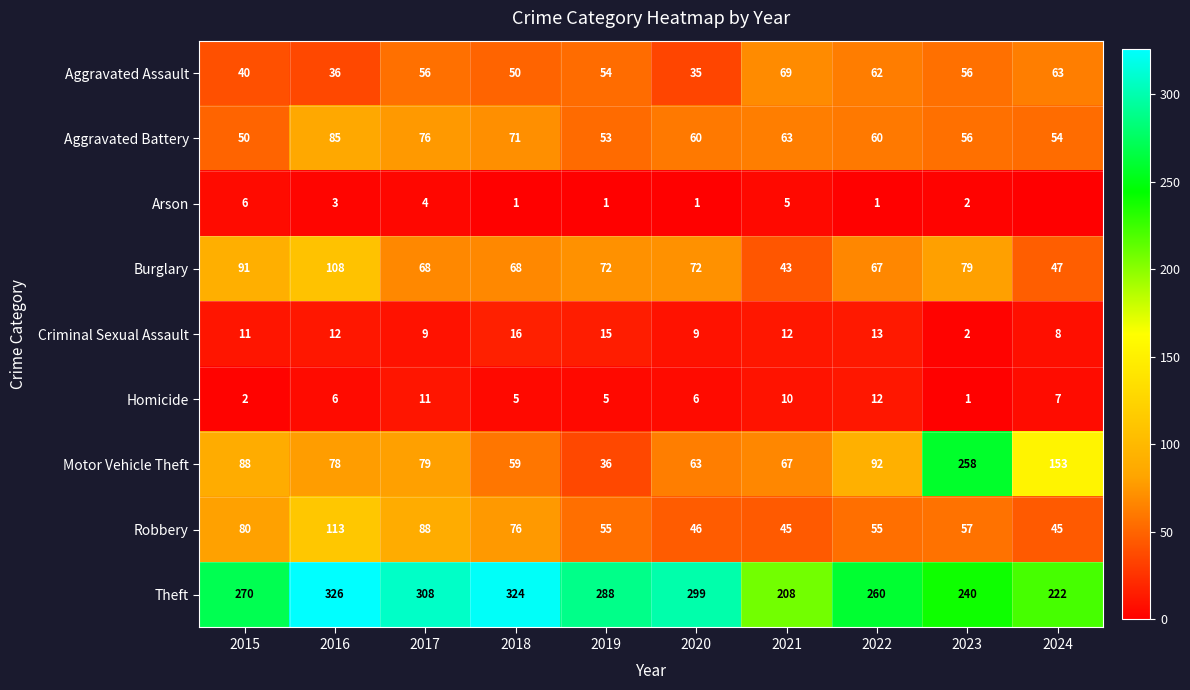

What is the total value across all series at 2019?

579